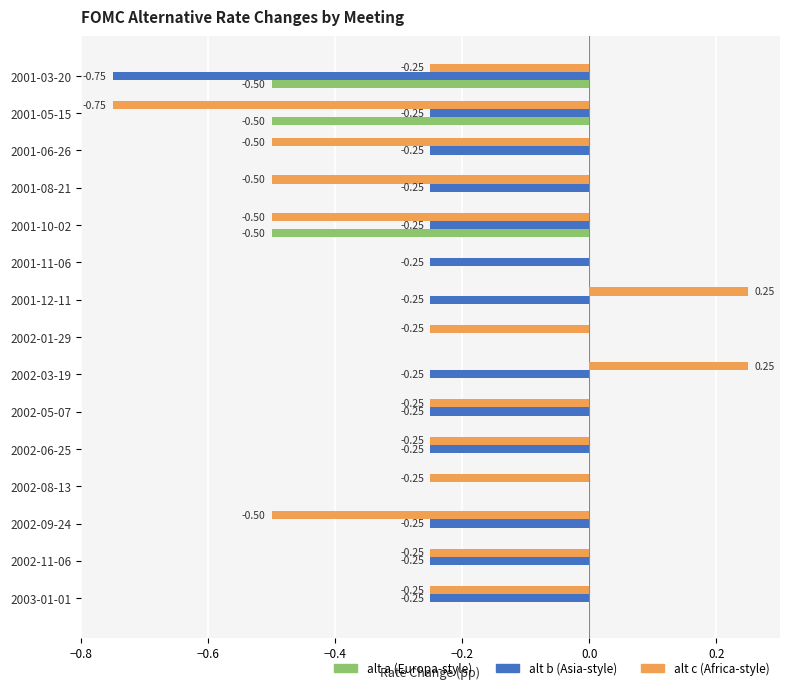

What is the total value across all series at 2001-10-02?

-1.2